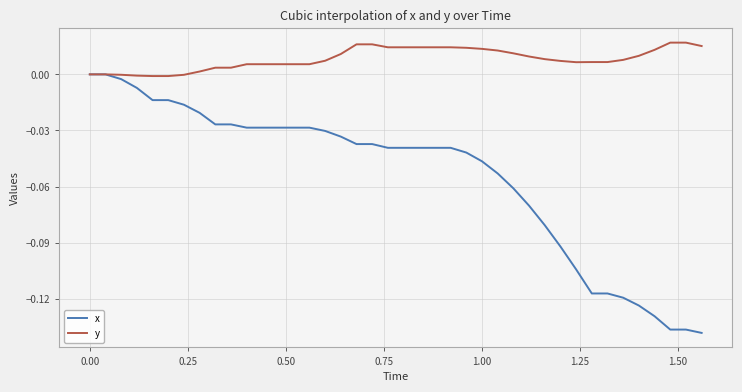

Which series has the largest total across all categories?

y